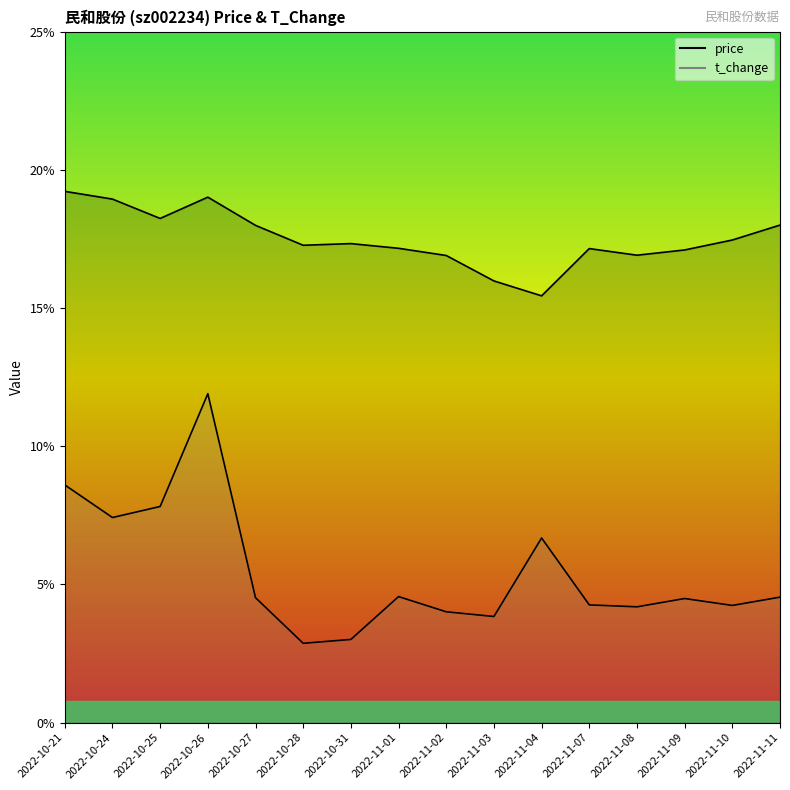

What is the smallest value displayed?

2.9